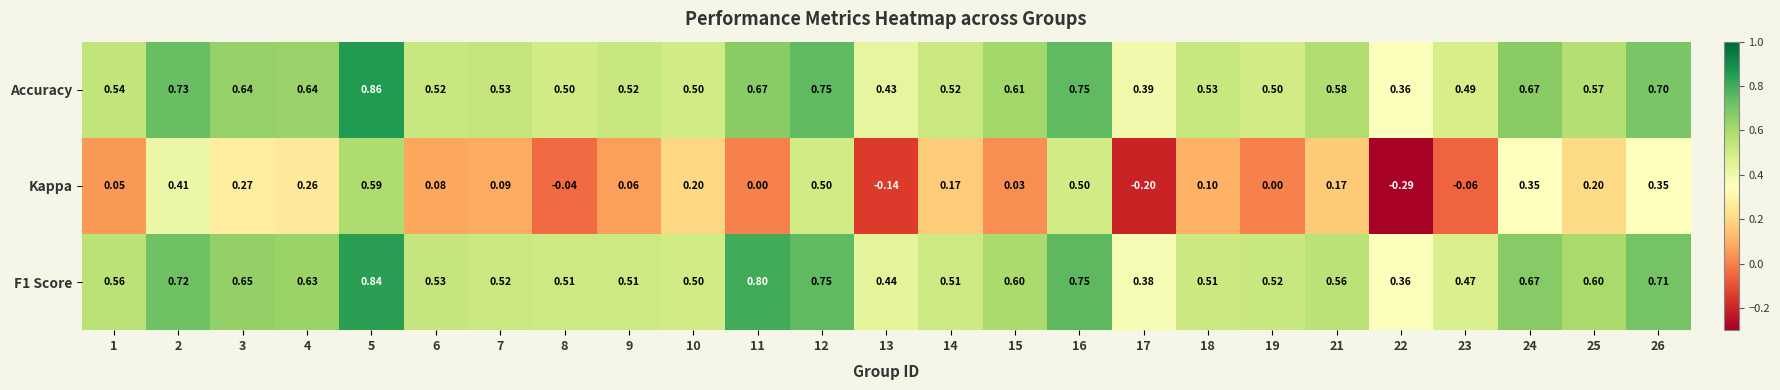

Rank the series by their maximum value, from lowest to highest.

Kappa, F1 Score, Accuracy